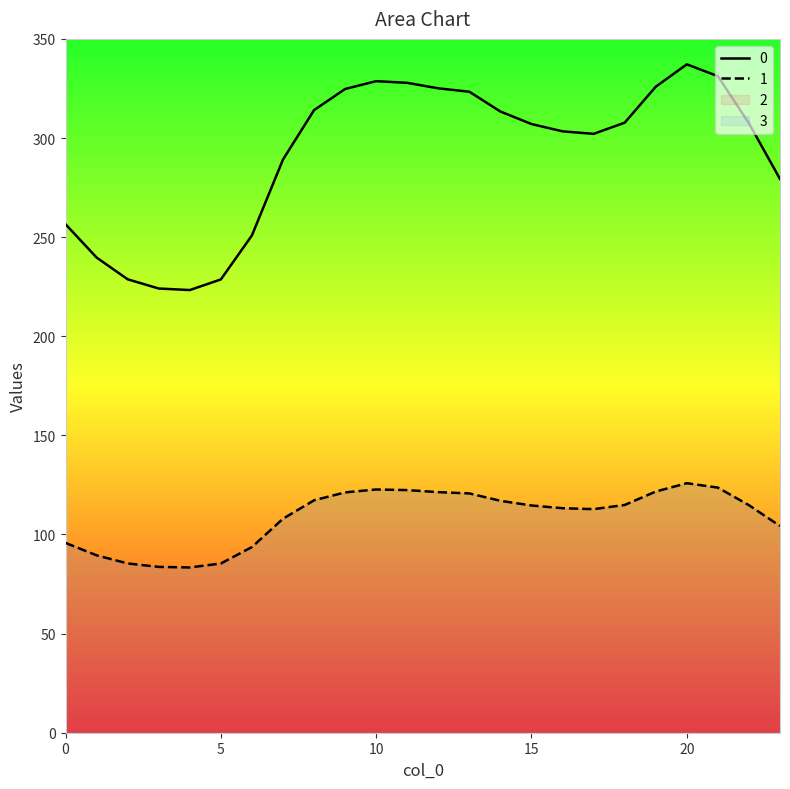

Which has a higher value, 10 or 16?

10